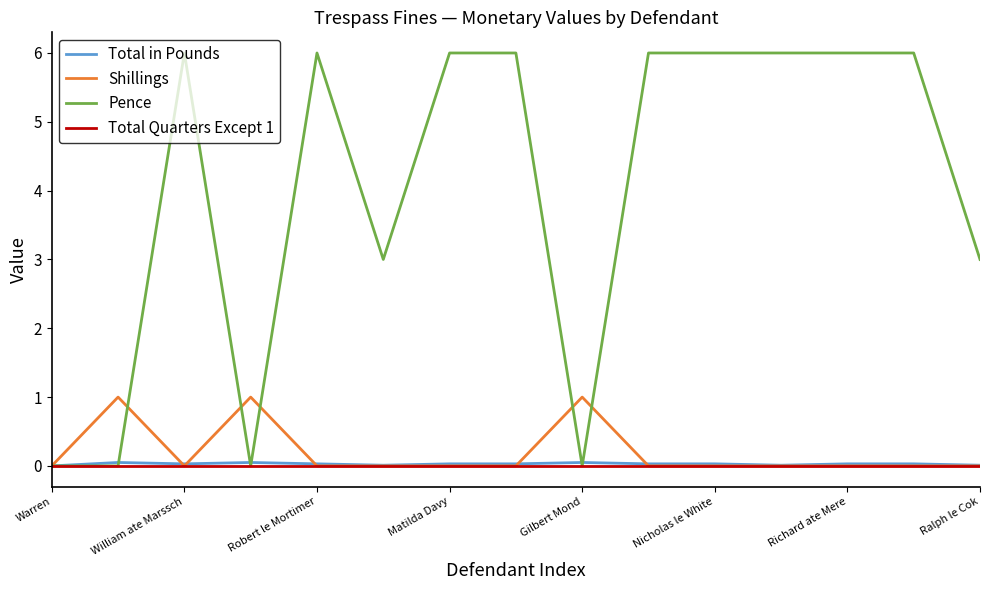

Which series has the largest total across all categories?

Pence